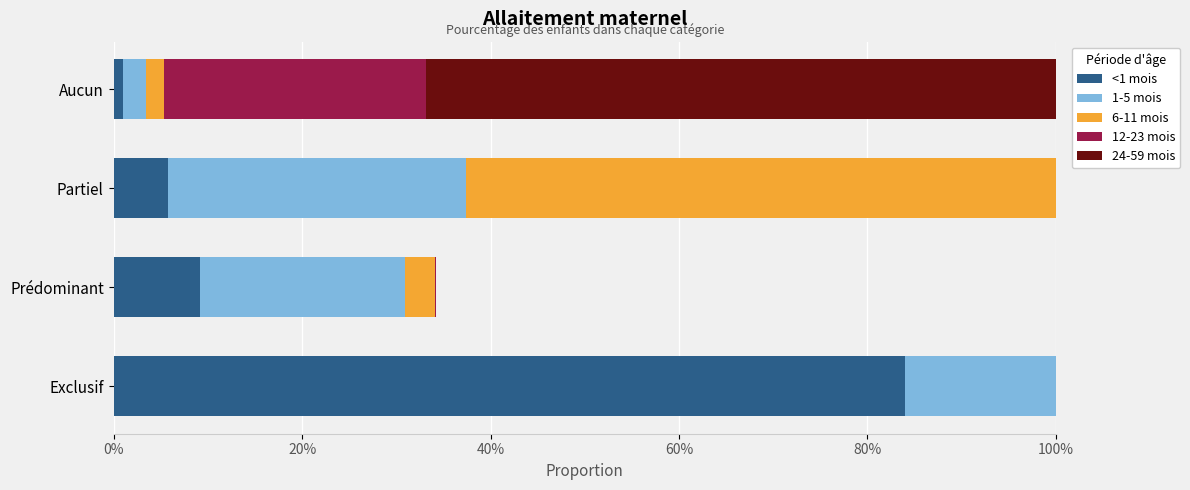

Which series has the largest total across all categories?

<1 mois